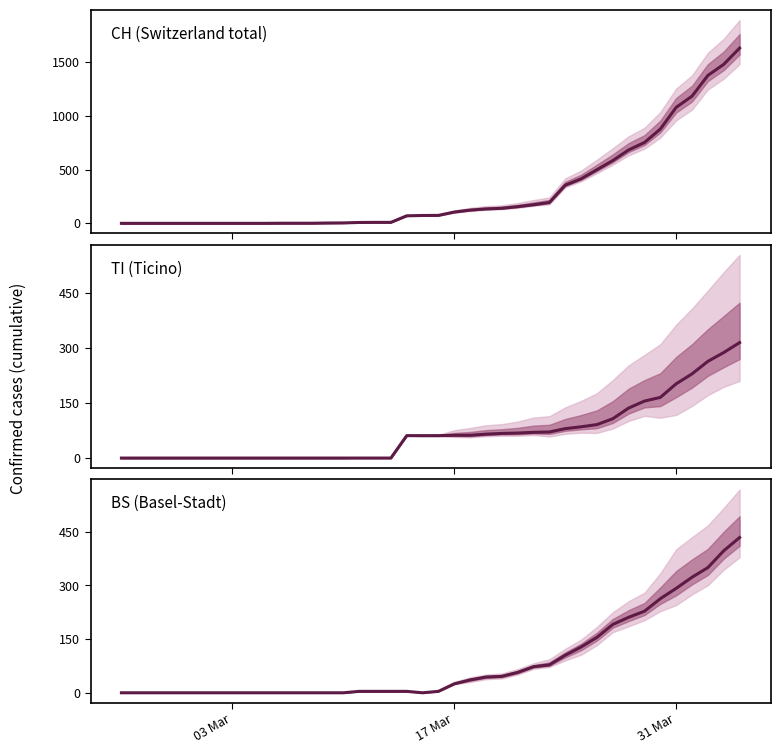

The value of CH (Switzerland total) at 38 is 2346. True or false?

False